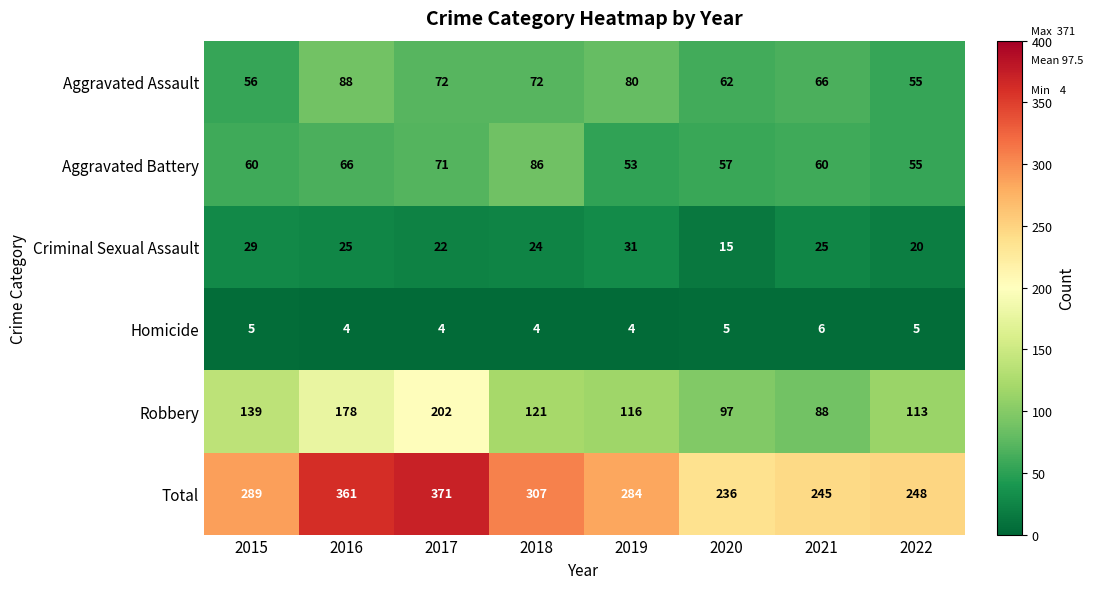

At how many categories does at least one series exceed 325?

2